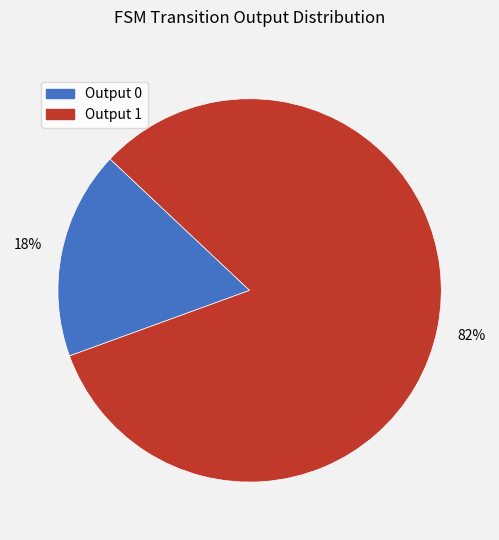

How many slices are in this pie chart?

2